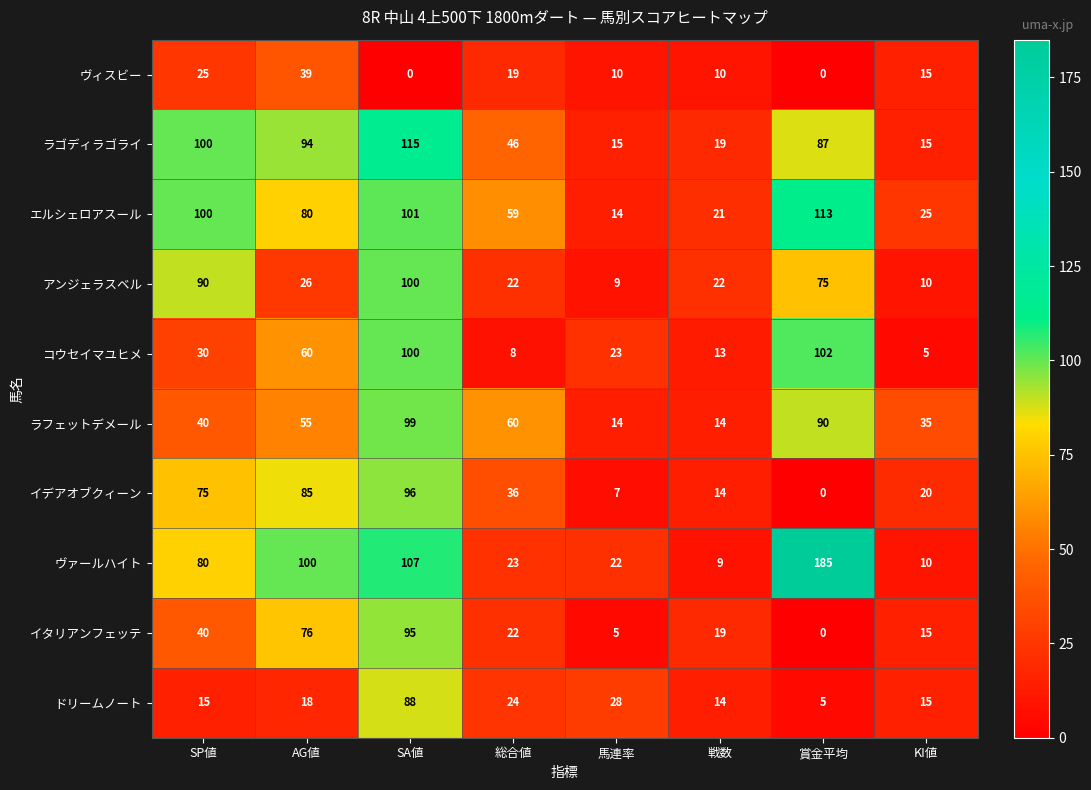

List the series in order of their peak value, lowest first.

ヴィスビー, ドリームノート, イタリアンフェッテ, イデアオブクィーン, ラフェットデメール, アンジェラスベル, コウセイマユヒメ, エルシェロアスール, ラゴディラゴライ, ヴァールハイト